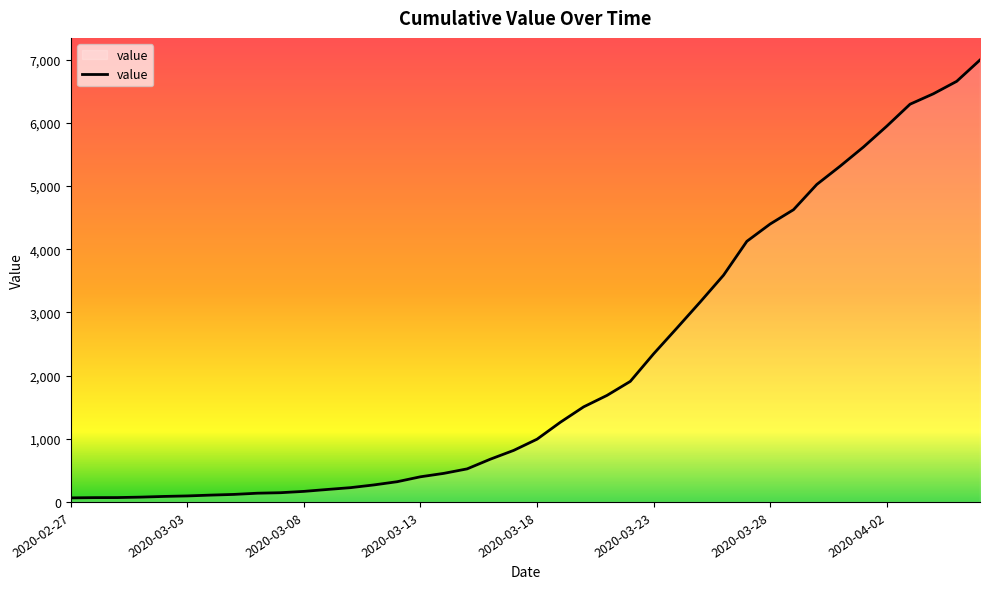

What is the greatest value displayed?

6995